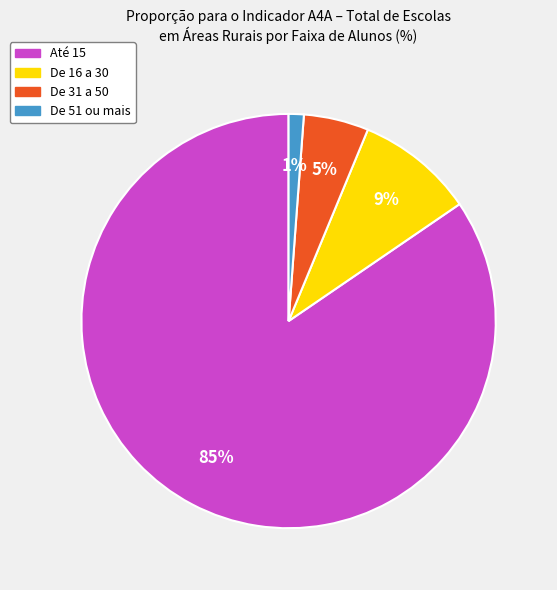

Is the sum of De 51 ou mais and Até 15 greater than half?

Yes